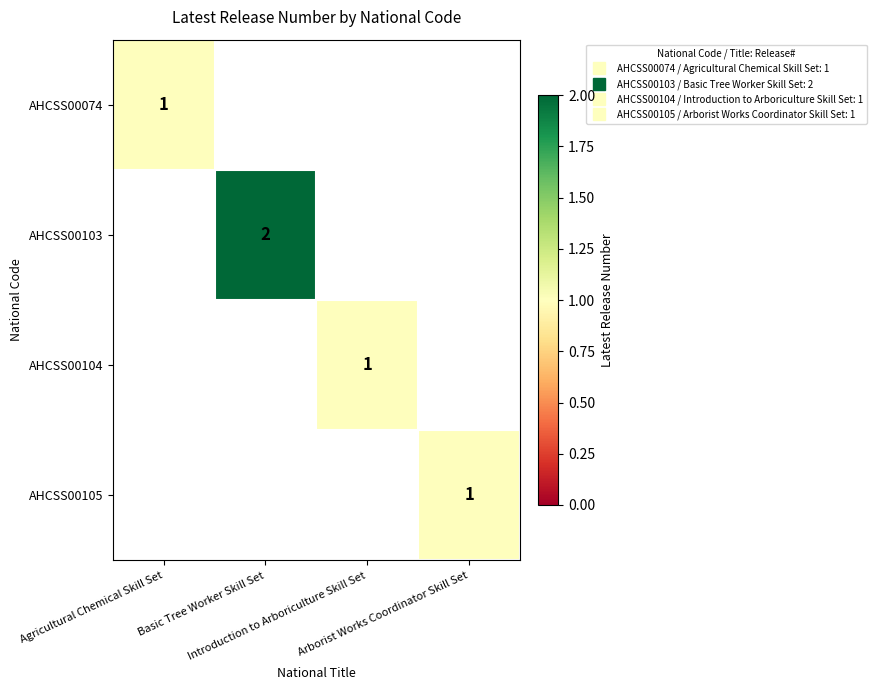

List the series in order of their overall mean, lowest first.

AHCSS00074, AHCSS00103, AHCSS00104, AHCSS00105